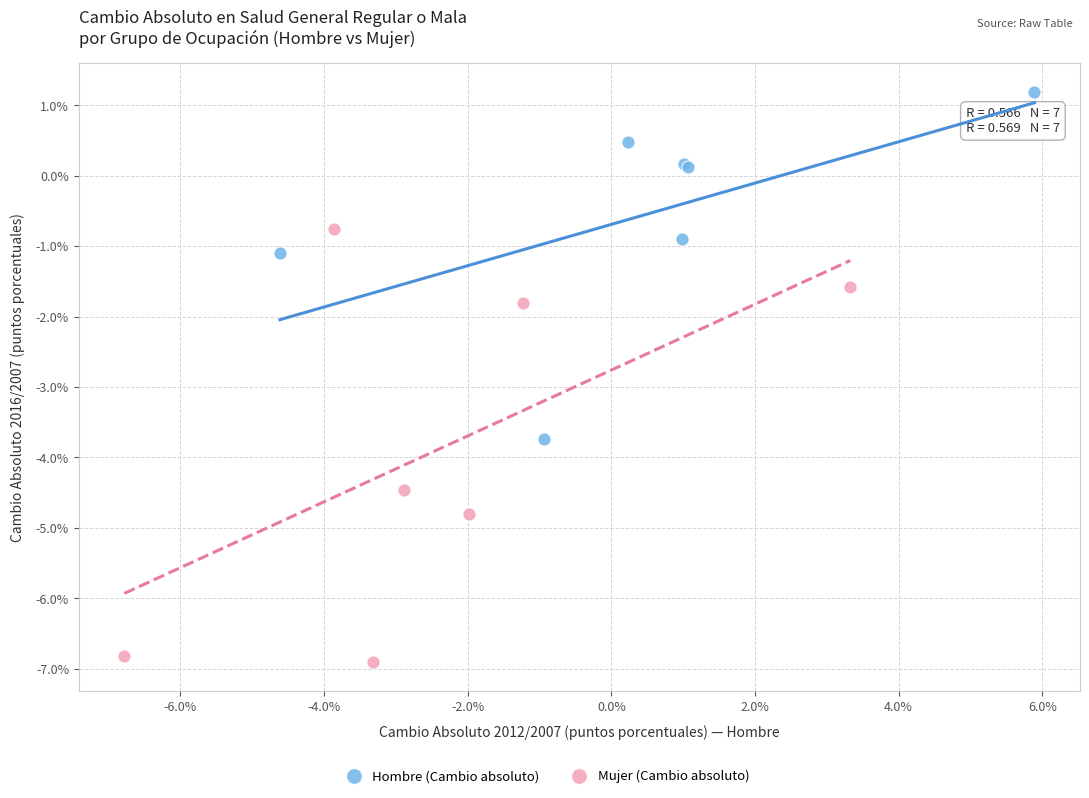

Which series reaches the maximum Y coordinate?

Hombre (Cambio absoluto)